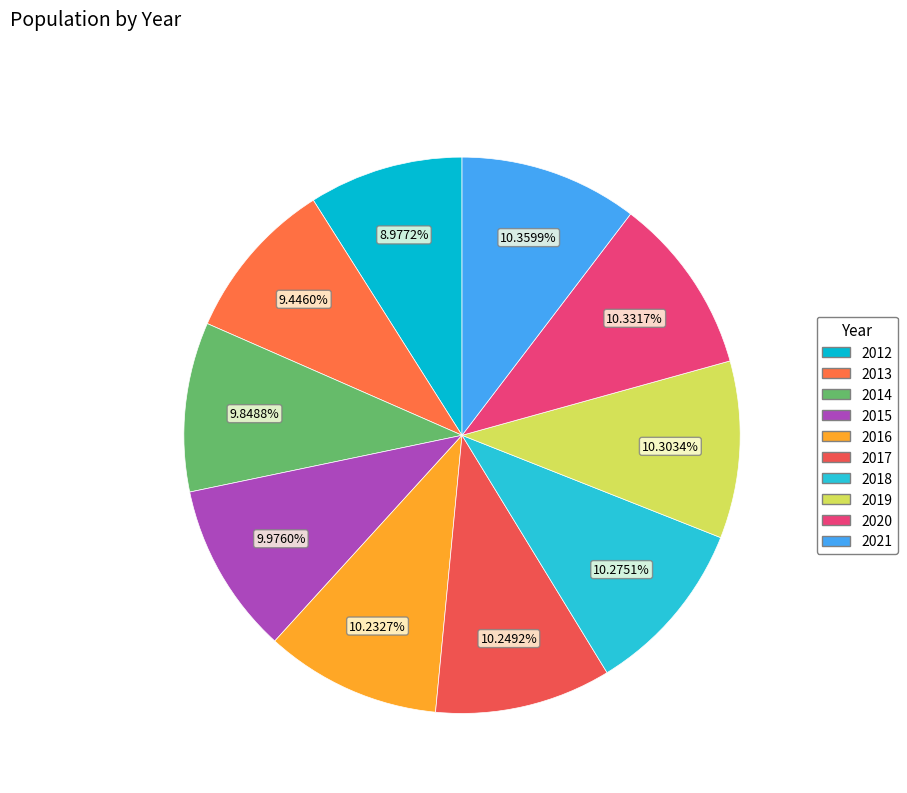

Rank the categories by value from lowest to highest.

2012, 2013, 2014, 2015, 2016, 2017, 2018, 2019, 2020, 2021